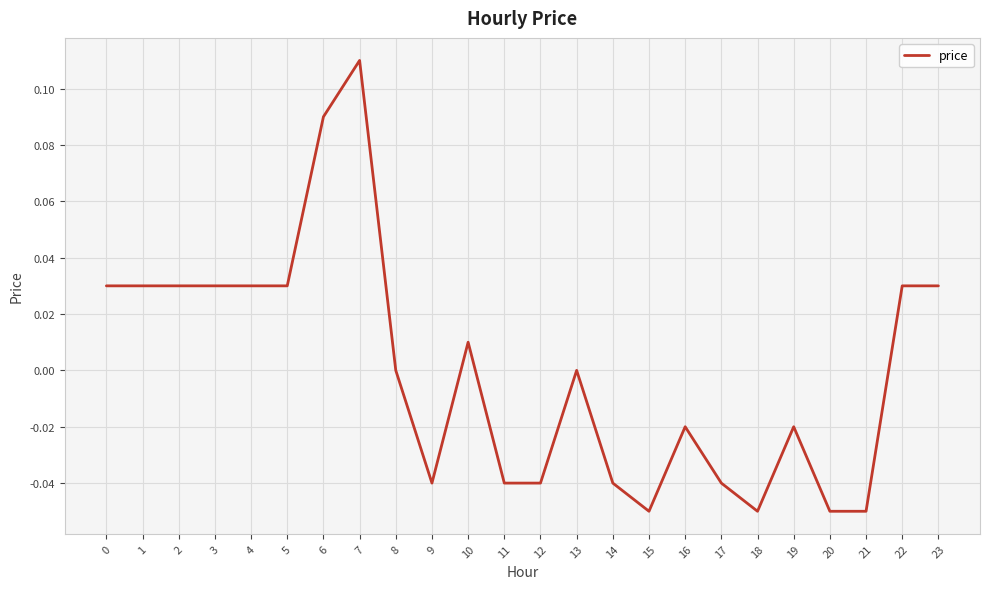

Between 9 and 20, which is larger?

9